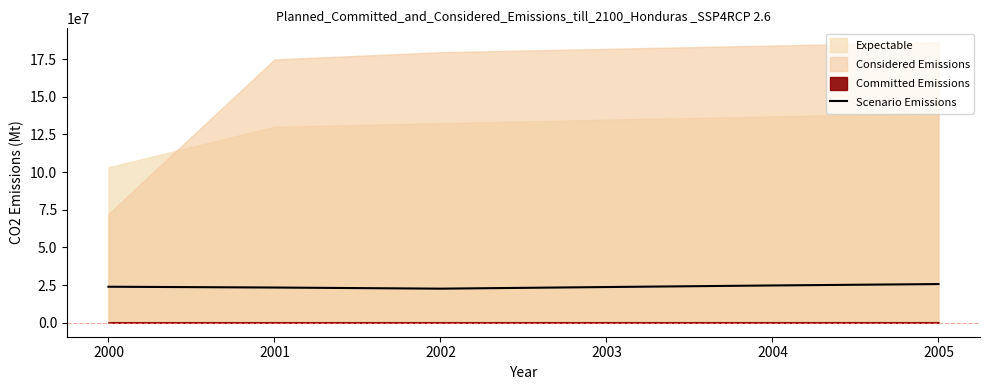

How many lines are shown in the chart?

1